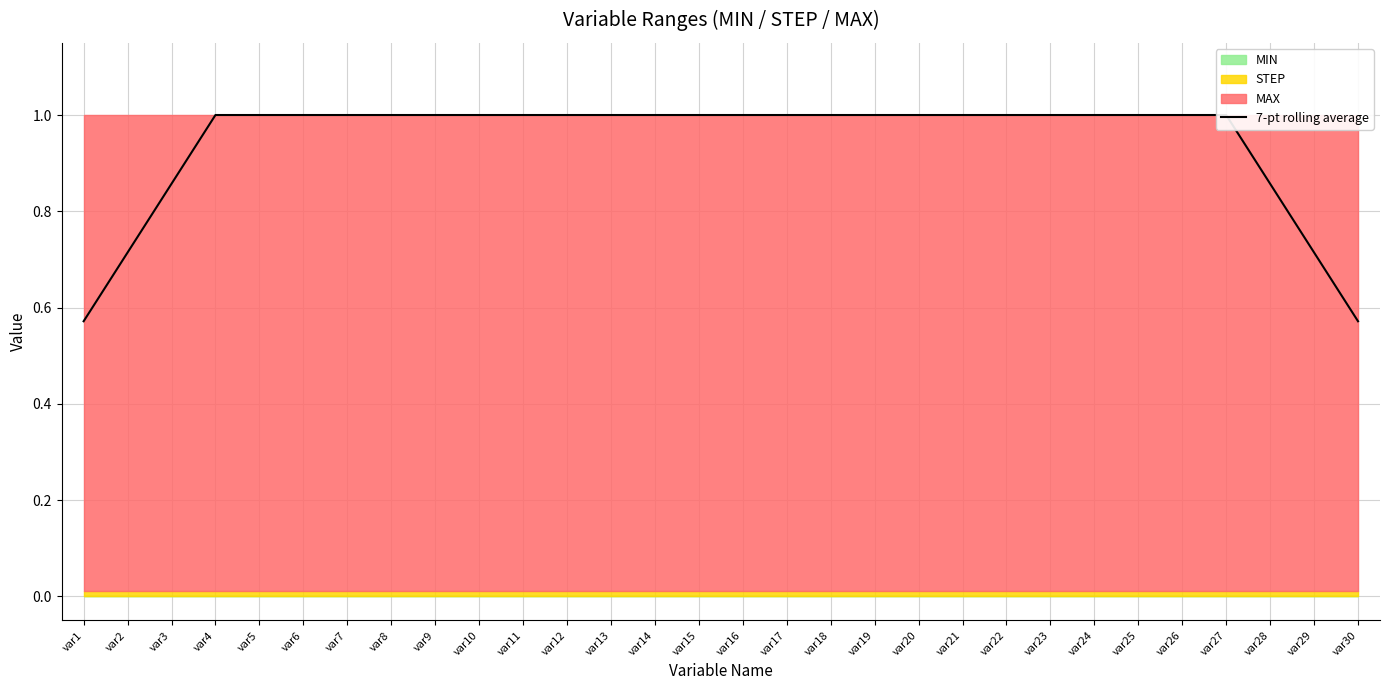

Rank the categories by value from lowest to highest.

var1, var30, var2, var29, var3, var28, var4, var5, var6, var7, var8, var9, var10, var11, var12, var13, var14, var15, var16, var17, var18, var19, var20, var21, var22, var23, var24, var25, var26, var27